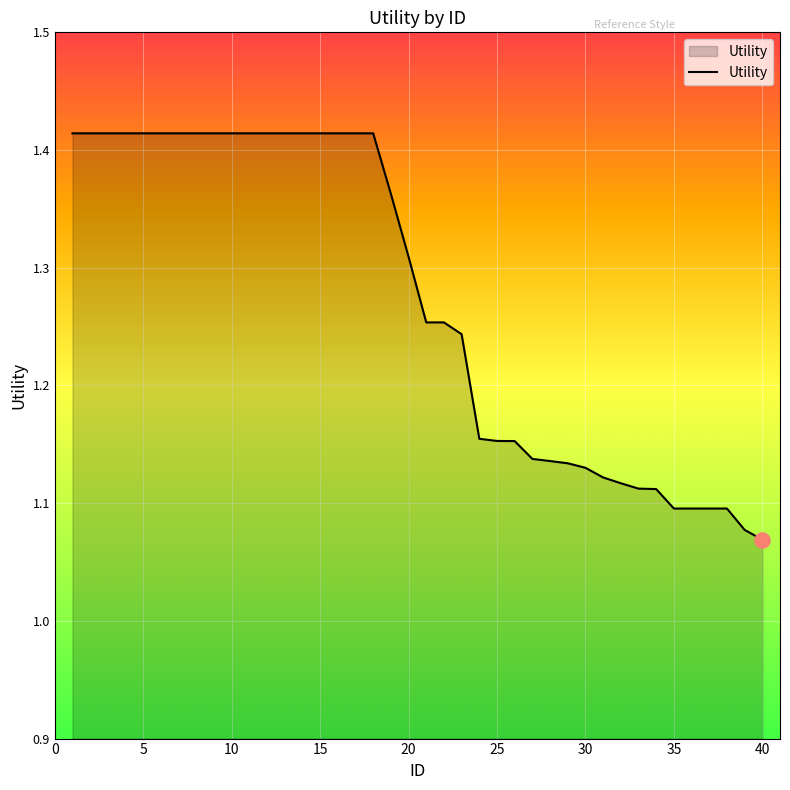

What is the difference between the maximum and minimum values?

0.3